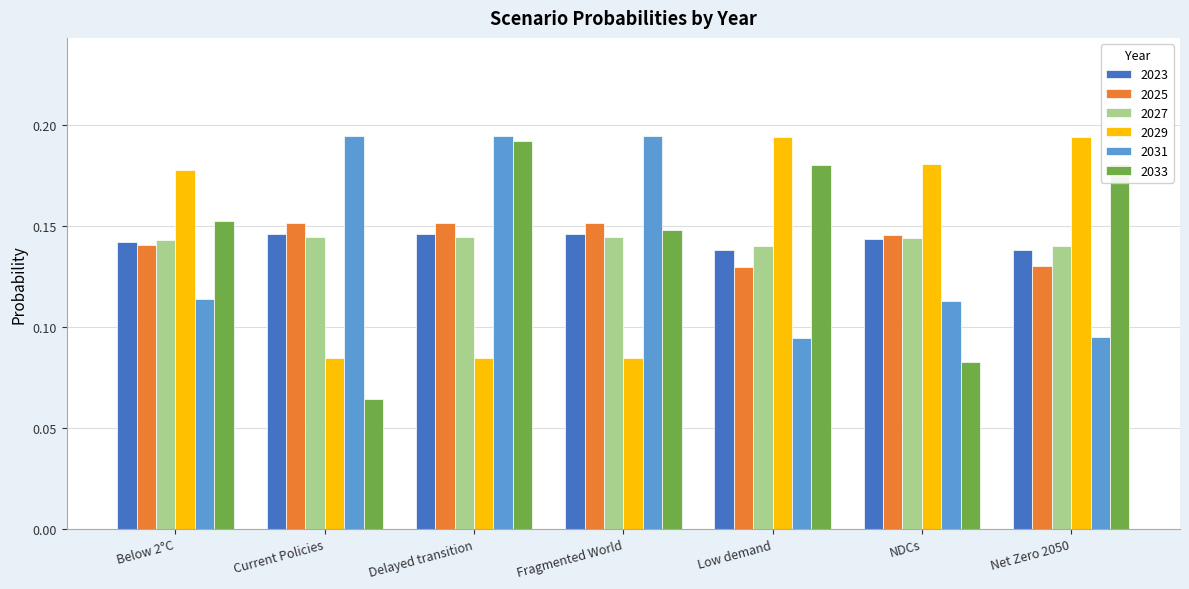

True or false: 2025 has a value of 0.2 at Below 2°C.

False